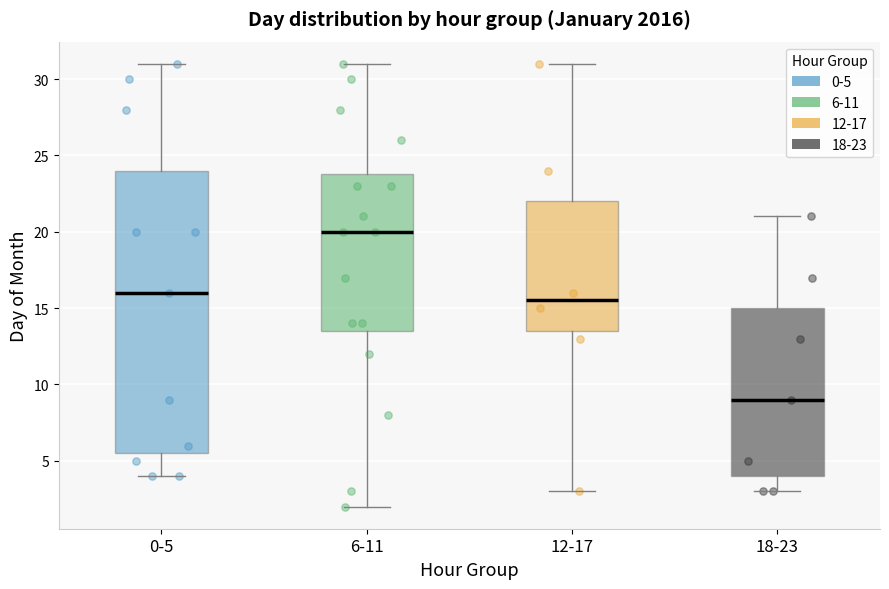

Reading left to right, transcribe this box plot: for each box, give where its median line is, the range the box spans, and where its two whiskers end, as read against the y-axis. The values are not printed on the chart, so give them approximately, as read against the axis.

0-5: median 16.0, box 5.5 to 24.0, whiskers 4.0 to 31.0
6-11: median 20.0, box 13.5 to 24.0, whiskers 2.0 to 31.0
12-17: median 15.5, box 13.5 to 22.0, whiskers 3.0 to 31.0
18-23: median 9.0, box 4.0 to 15.0, whiskers 3.0 to 21.0